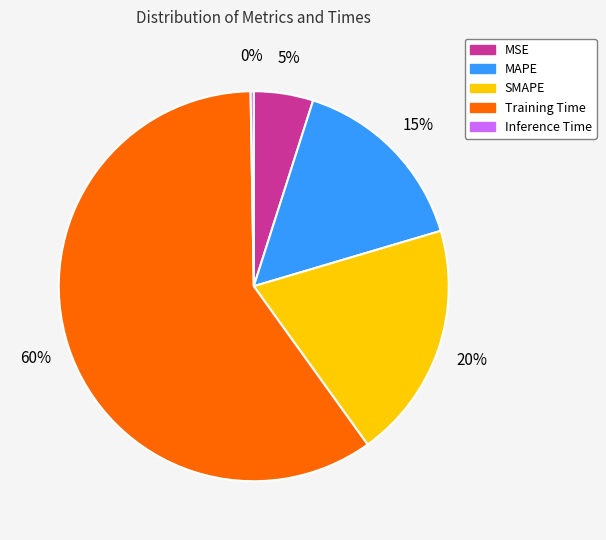

Between Training Time and MAPE, which is larger?

Training Time